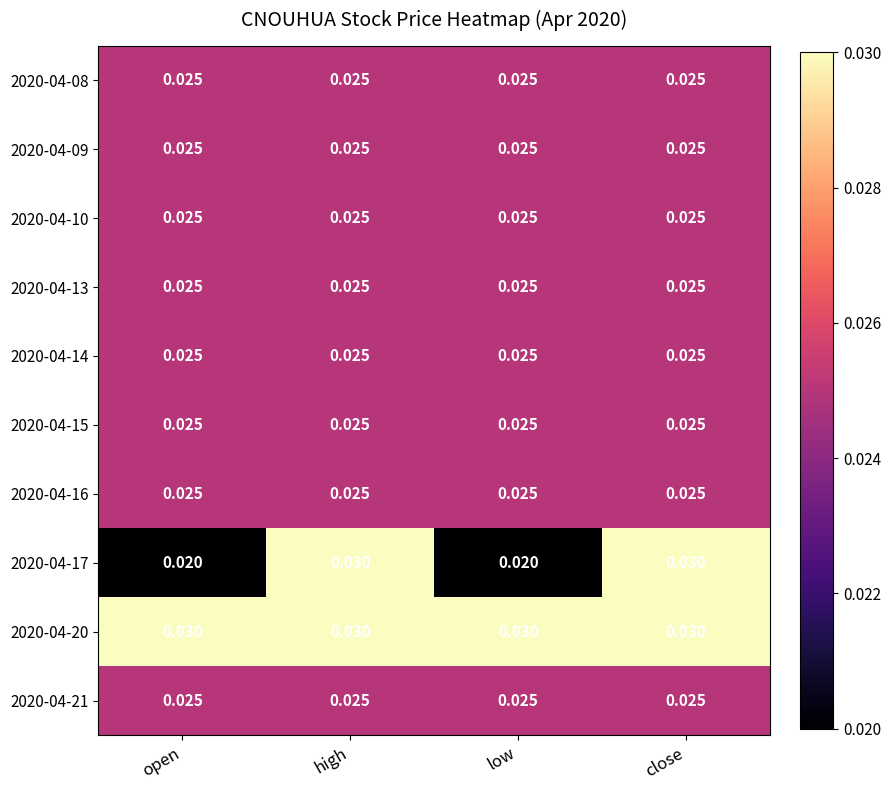

How many distinct data groups are displayed?

10